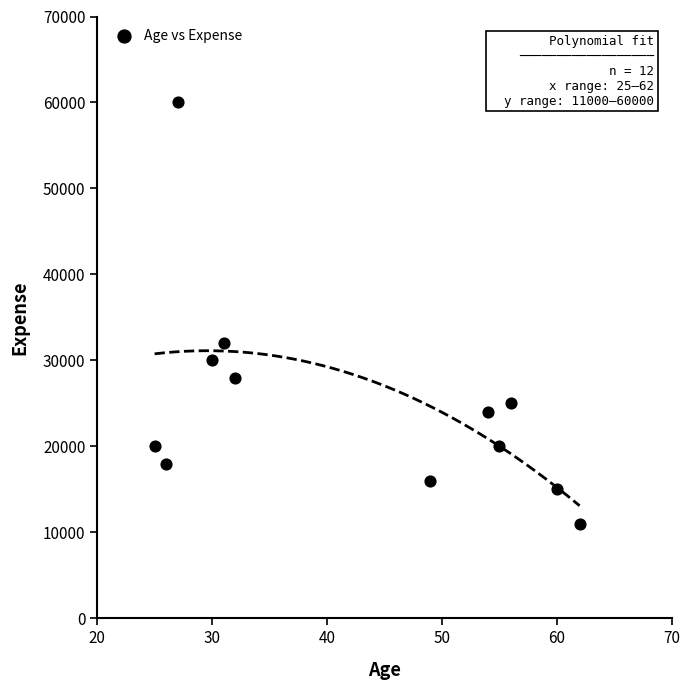

What is the range of X values (max minus min)?

37